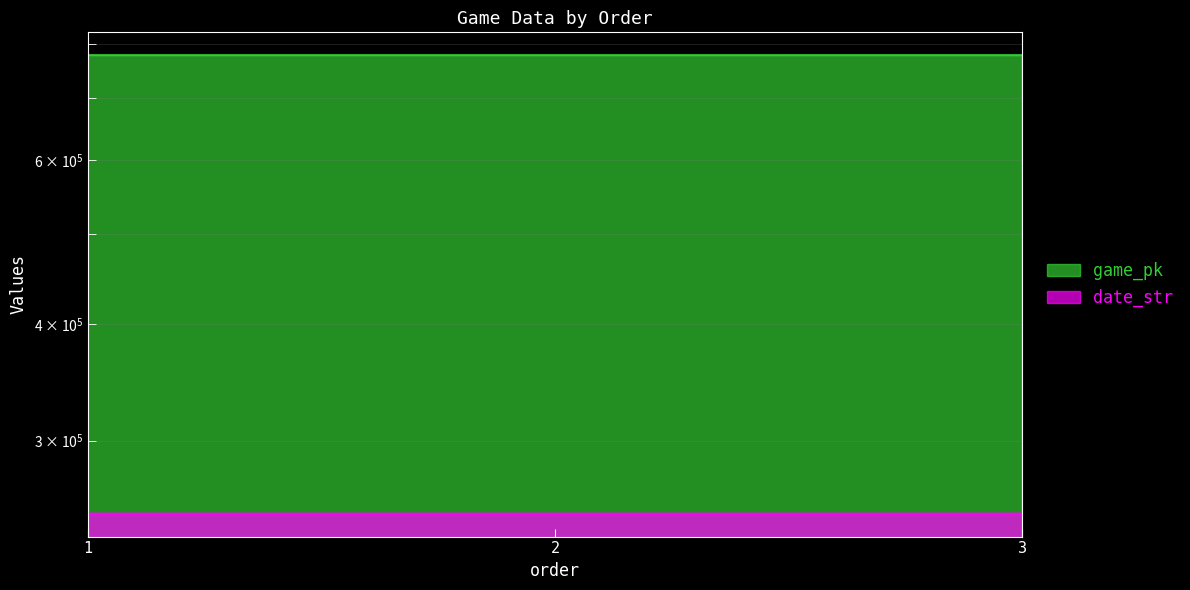

True or false: date_str has a value of 250425 at 3.

True